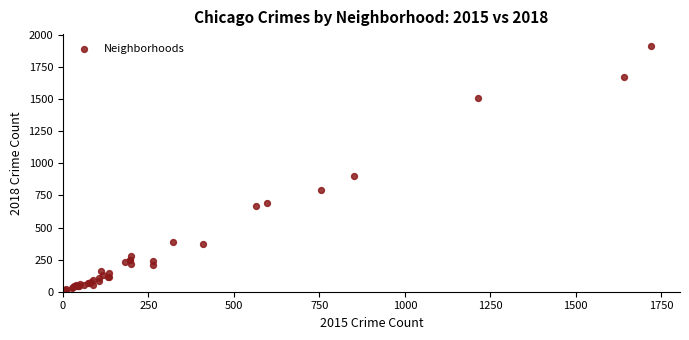

What Y value in the scatter plot is closest to 960?

898